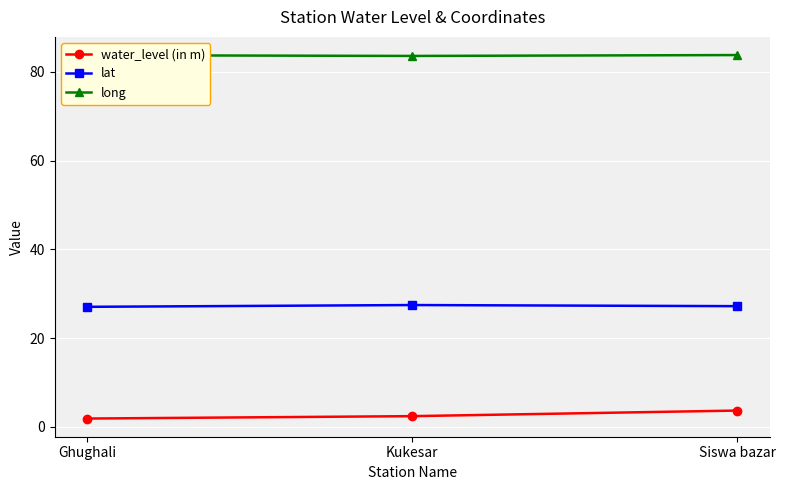

What is the spread (max minus min) of values at Ghughali?

81.9